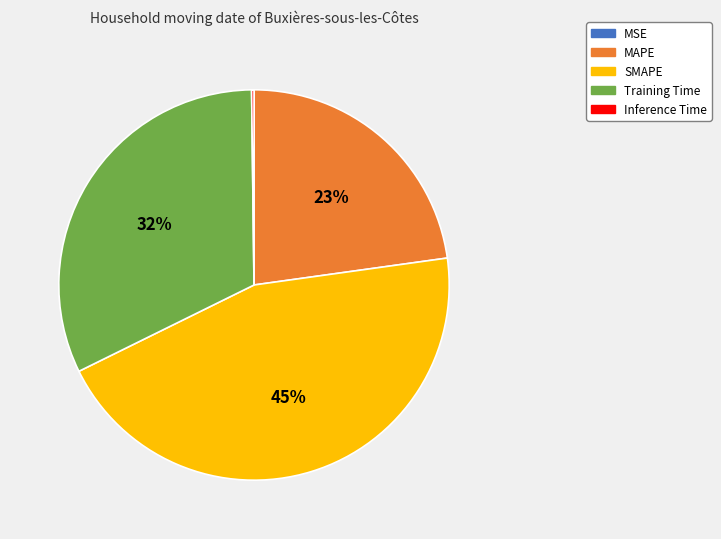

To the nearest percent, what percentage of the pie is Training Time?

32%